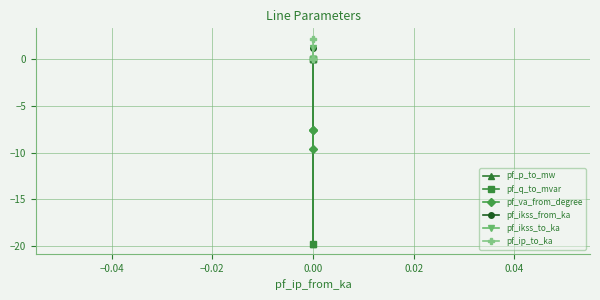

At how many categories does at least one series exceed -18?

3